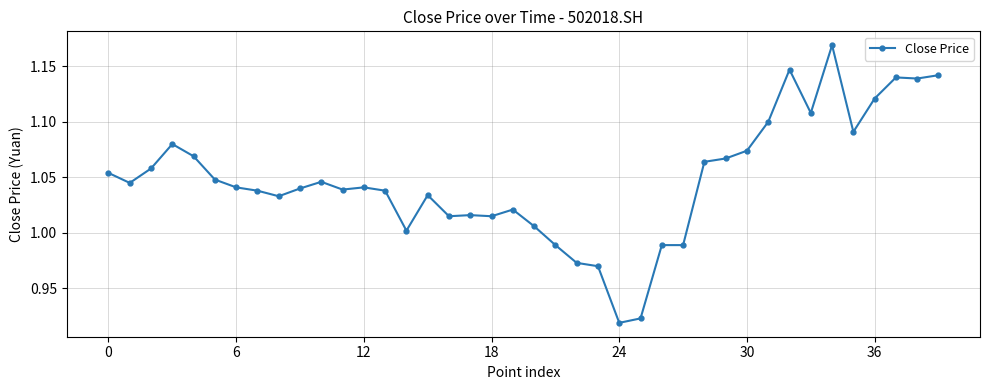

What is the difference between the maximum and second lowest values?

0.2